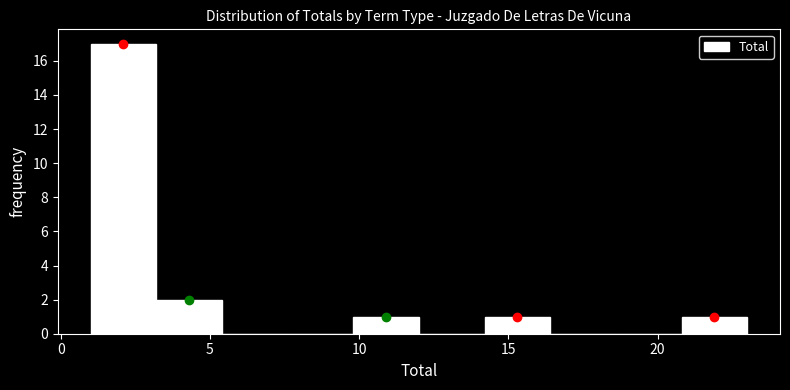

What is the height of the bar covering 14.2 to 16.4 on the x-axis? Neither the bar edges nor the heights are printed on the chart, so give them approximately, as read against the axes.

1